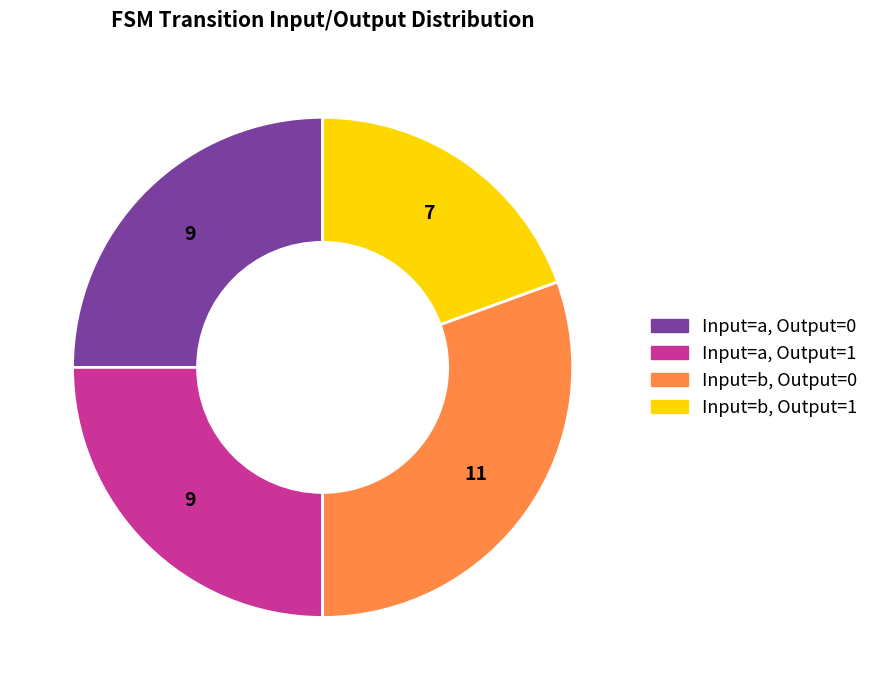

Does any single category account for the majority?

No